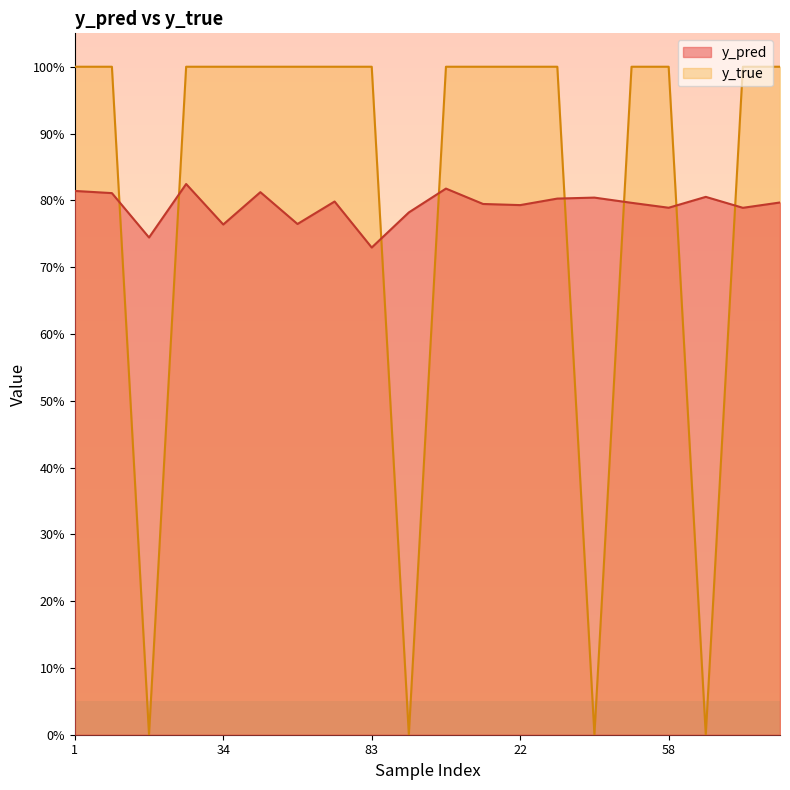

List the labels in order of y_true value, smallest first.

14, 91, 47, 59, 1, 8, 24, 34, 43, 52, 80, 83, 6, 9, 22, 41, 50, 58, 71, 95